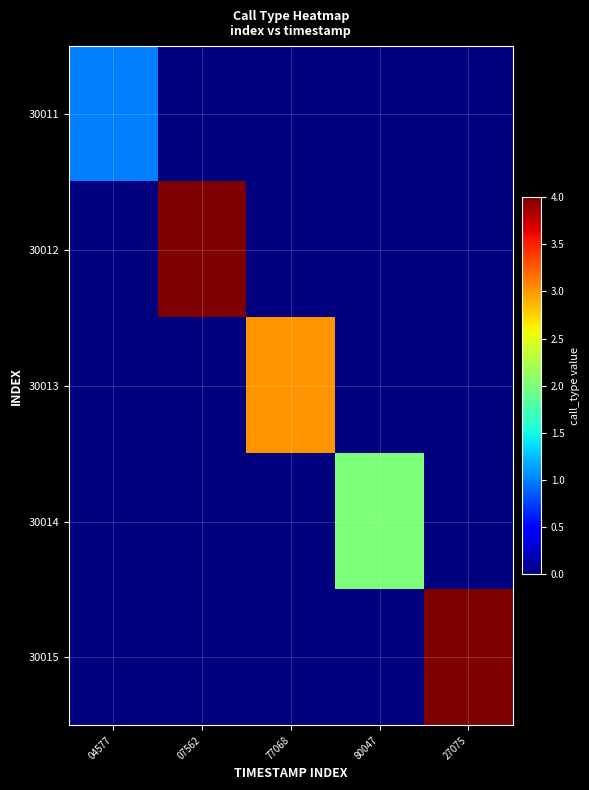

Which series changed the most between 07562 and 27075?

30012